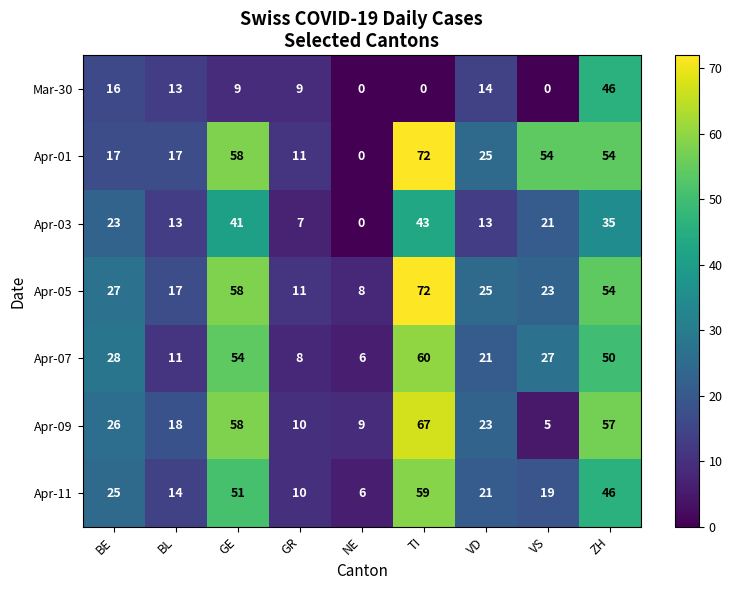

List the labels in order of Apr-11 value, smallest first.

NE, GR, BL, VS, VD, BE, ZH, GE, TI